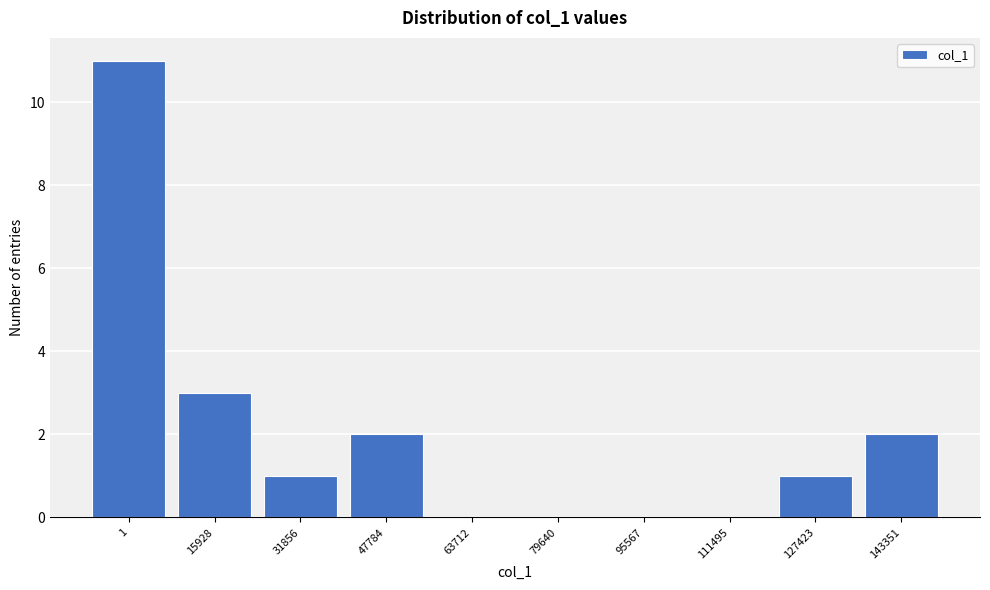

Reading left to right, what are all the values shown in this chart?

1=11	15928=3	31856=1	47784=2	63712=0	79640=0	95567=0	111495=0	127423=1	143351=2